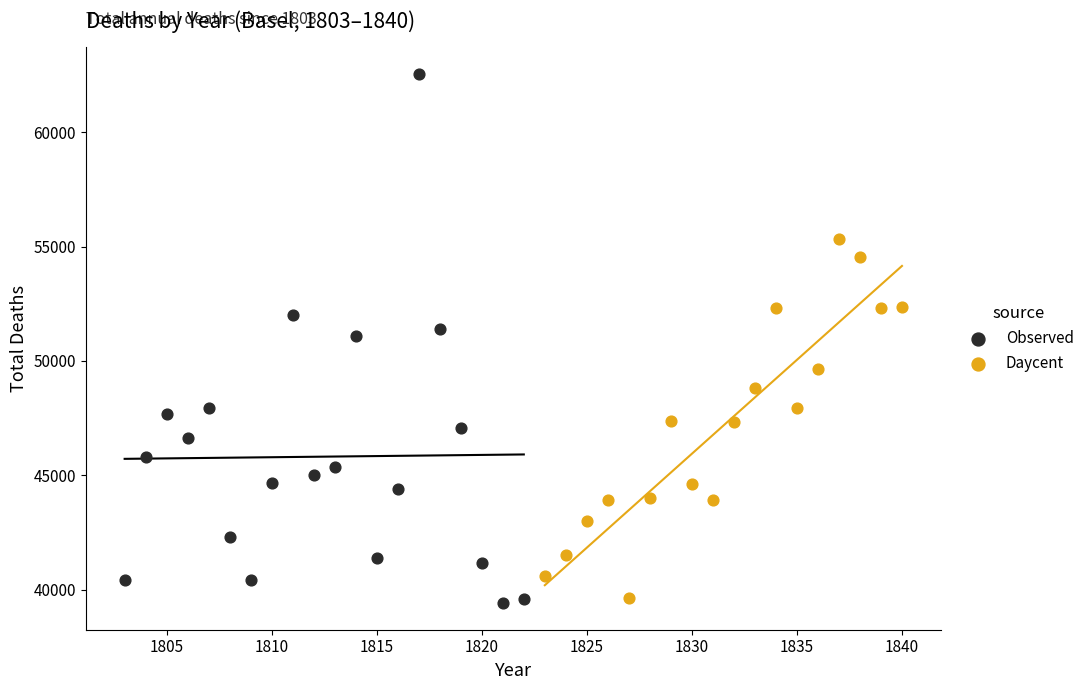

Which series has the widest spread of Y values?

Observed